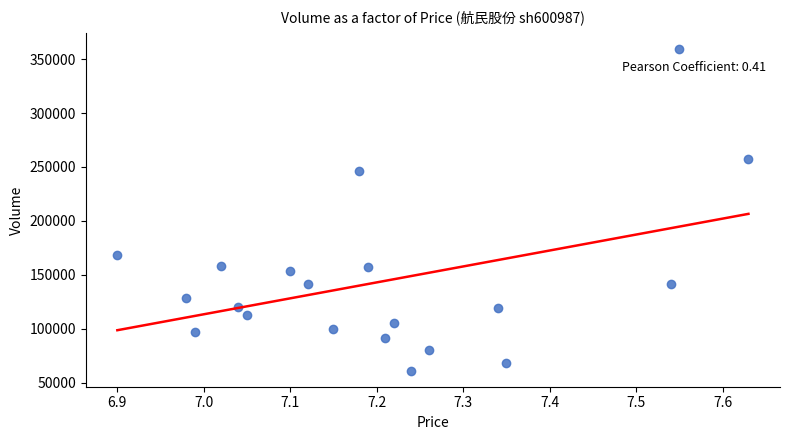

What is the range of Y values (max minus min)?

298439